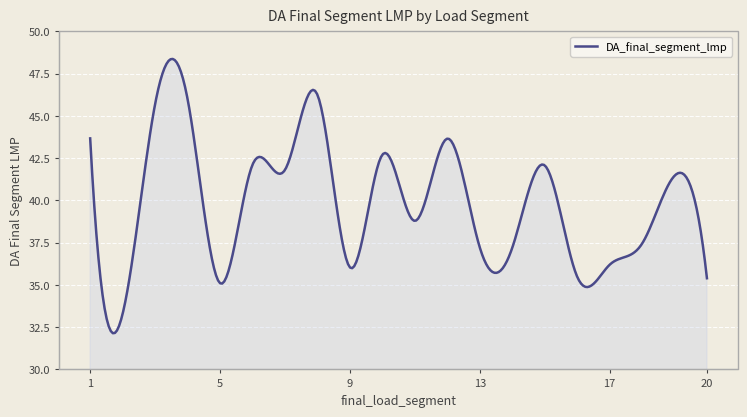

What is the difference between the maximum and minimum values?

16.2